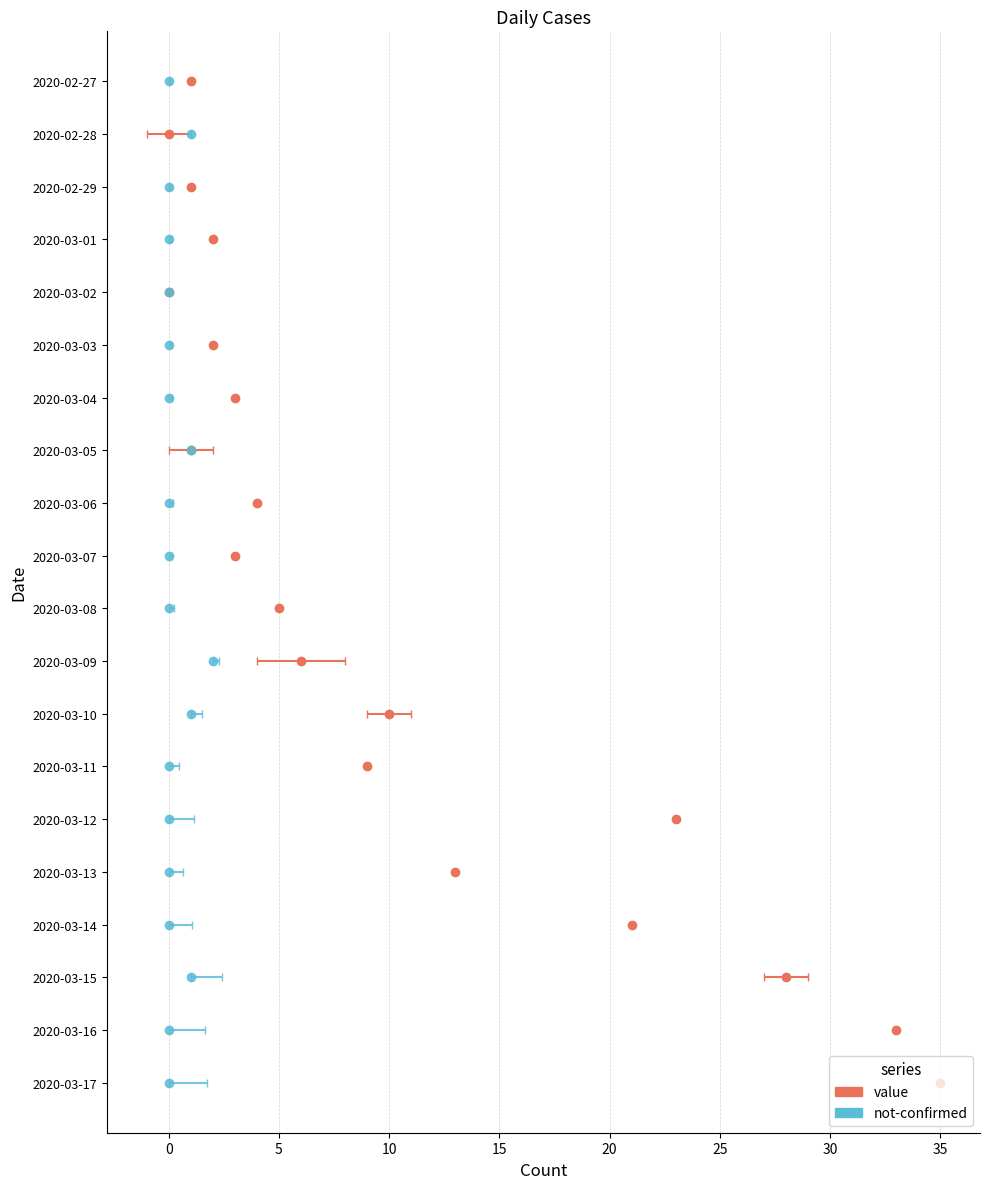

What are all the series names shown in the legend?

value, not-confirmed